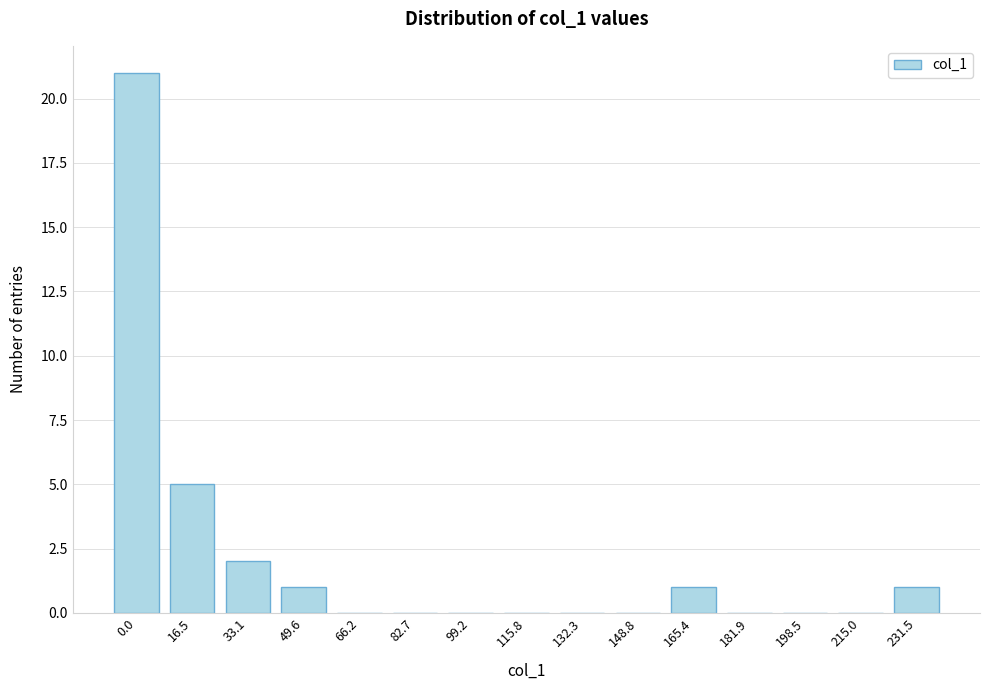

Reading left to right, list all the values displayed in this chart.

0.0=21	16.5=5	33.1=2	49.6=1	66.2=0	82.7=0	99.2=0	115.8=0	132.3=0	148.8=0	165.4=1	181.9=0	198.5=0	215.0=0	231.5=1